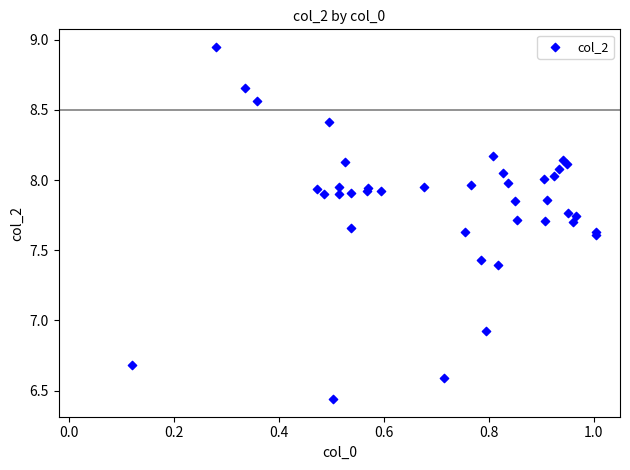

What Y value in the scatter plot is closest to 7?

6.9